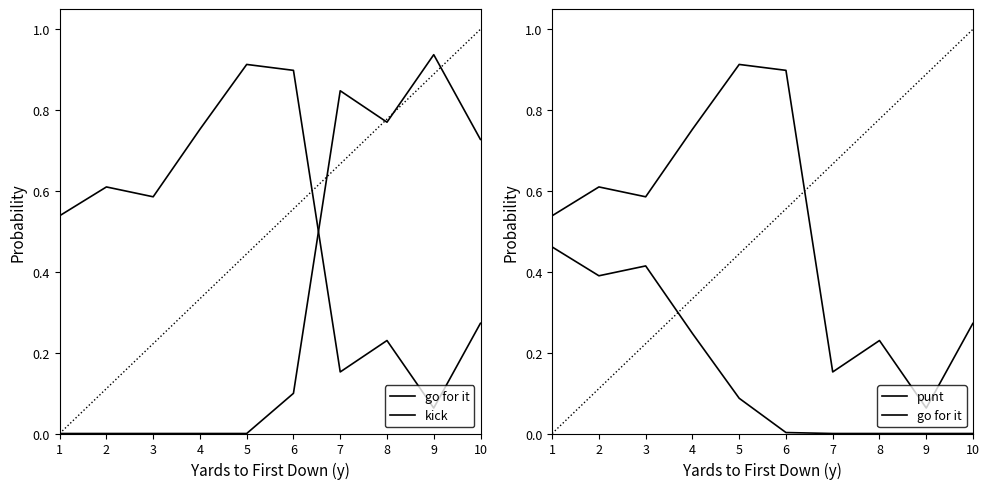

Rank the series by their average value, from lowest to highest.

punt, kick, go for it